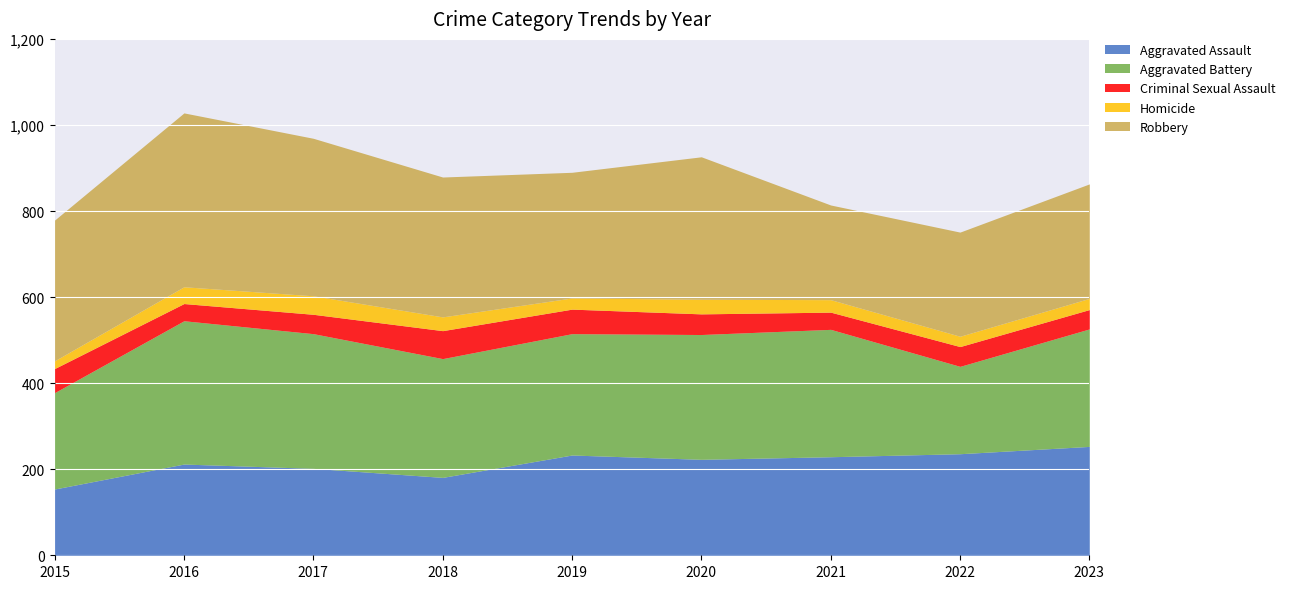

Where is Aggravated Battery nearest to the value 268?

2023